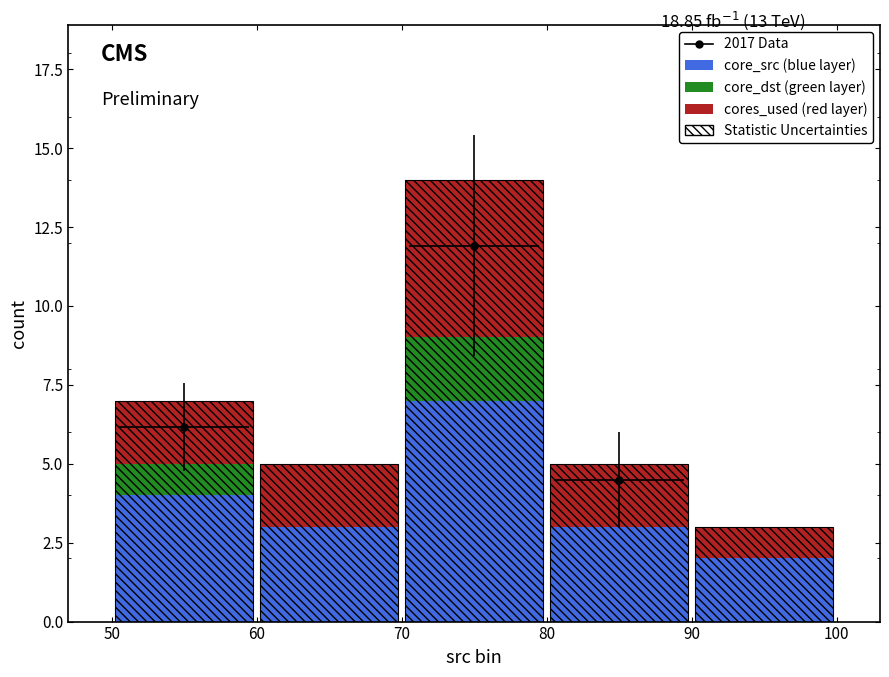

Are the bars horizontal?

No